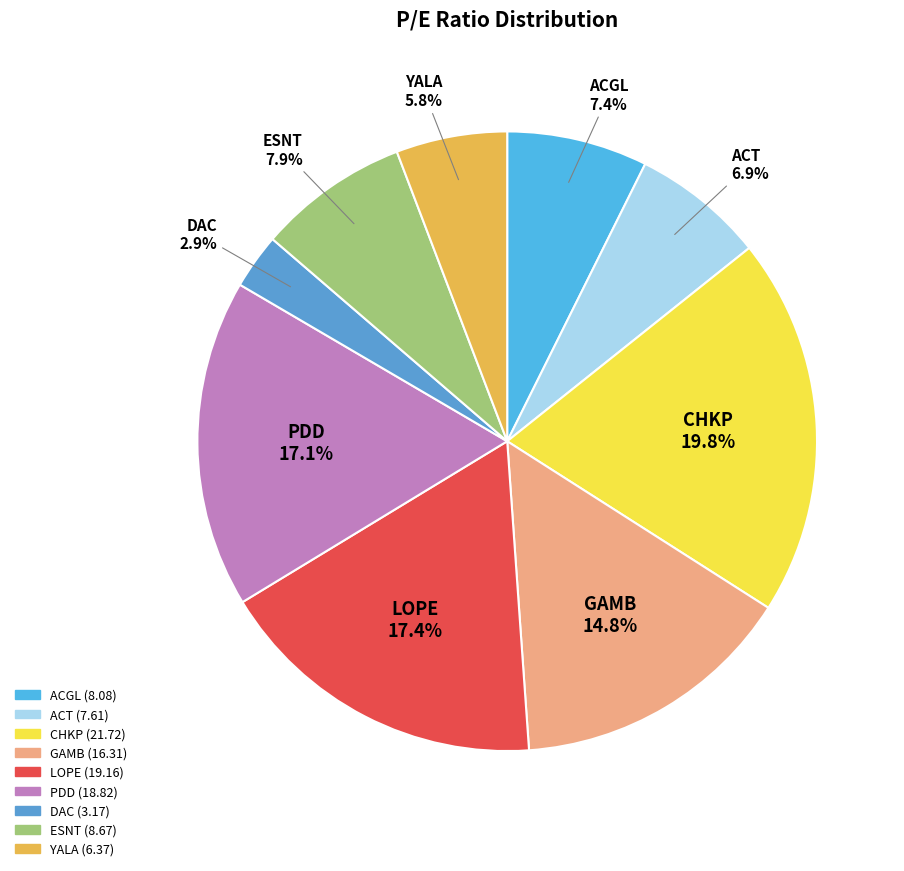

Approximately how many times larger is the value at ACGL compared to LOPE?

0.4